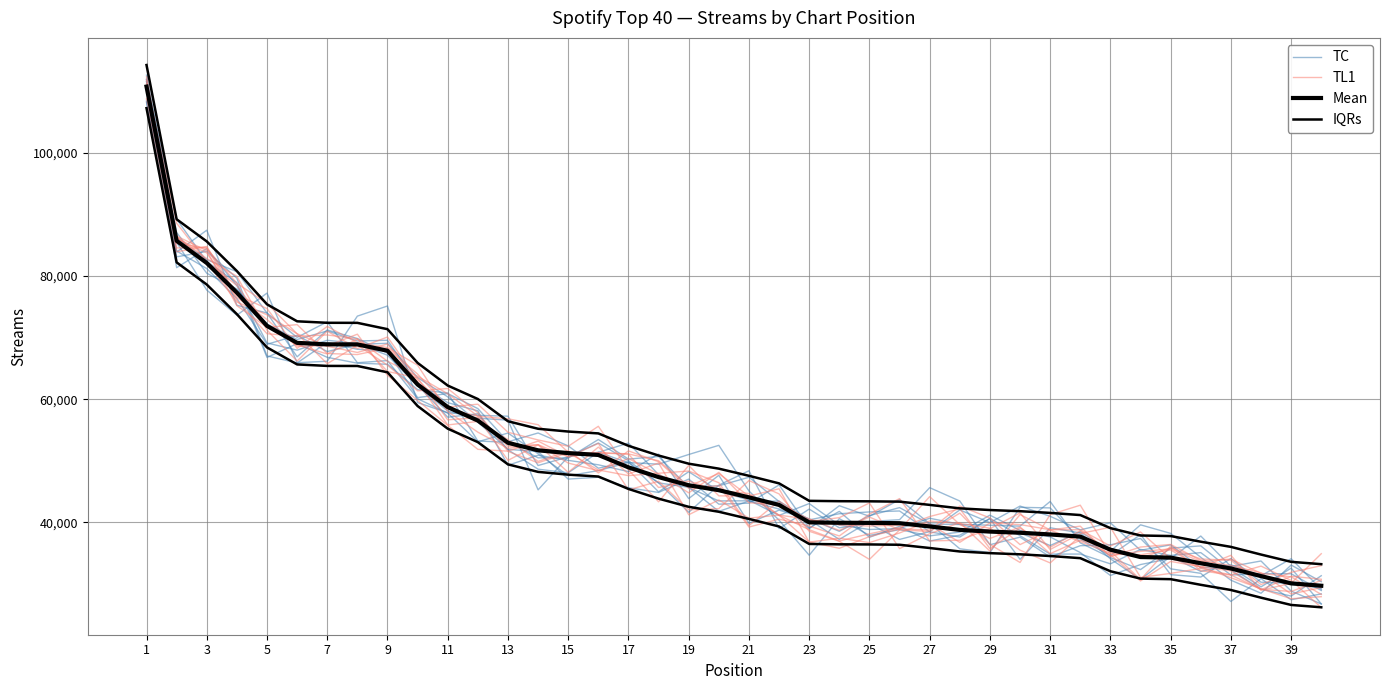

The value of TL1 at 25 is 13813.0. True or false?

False